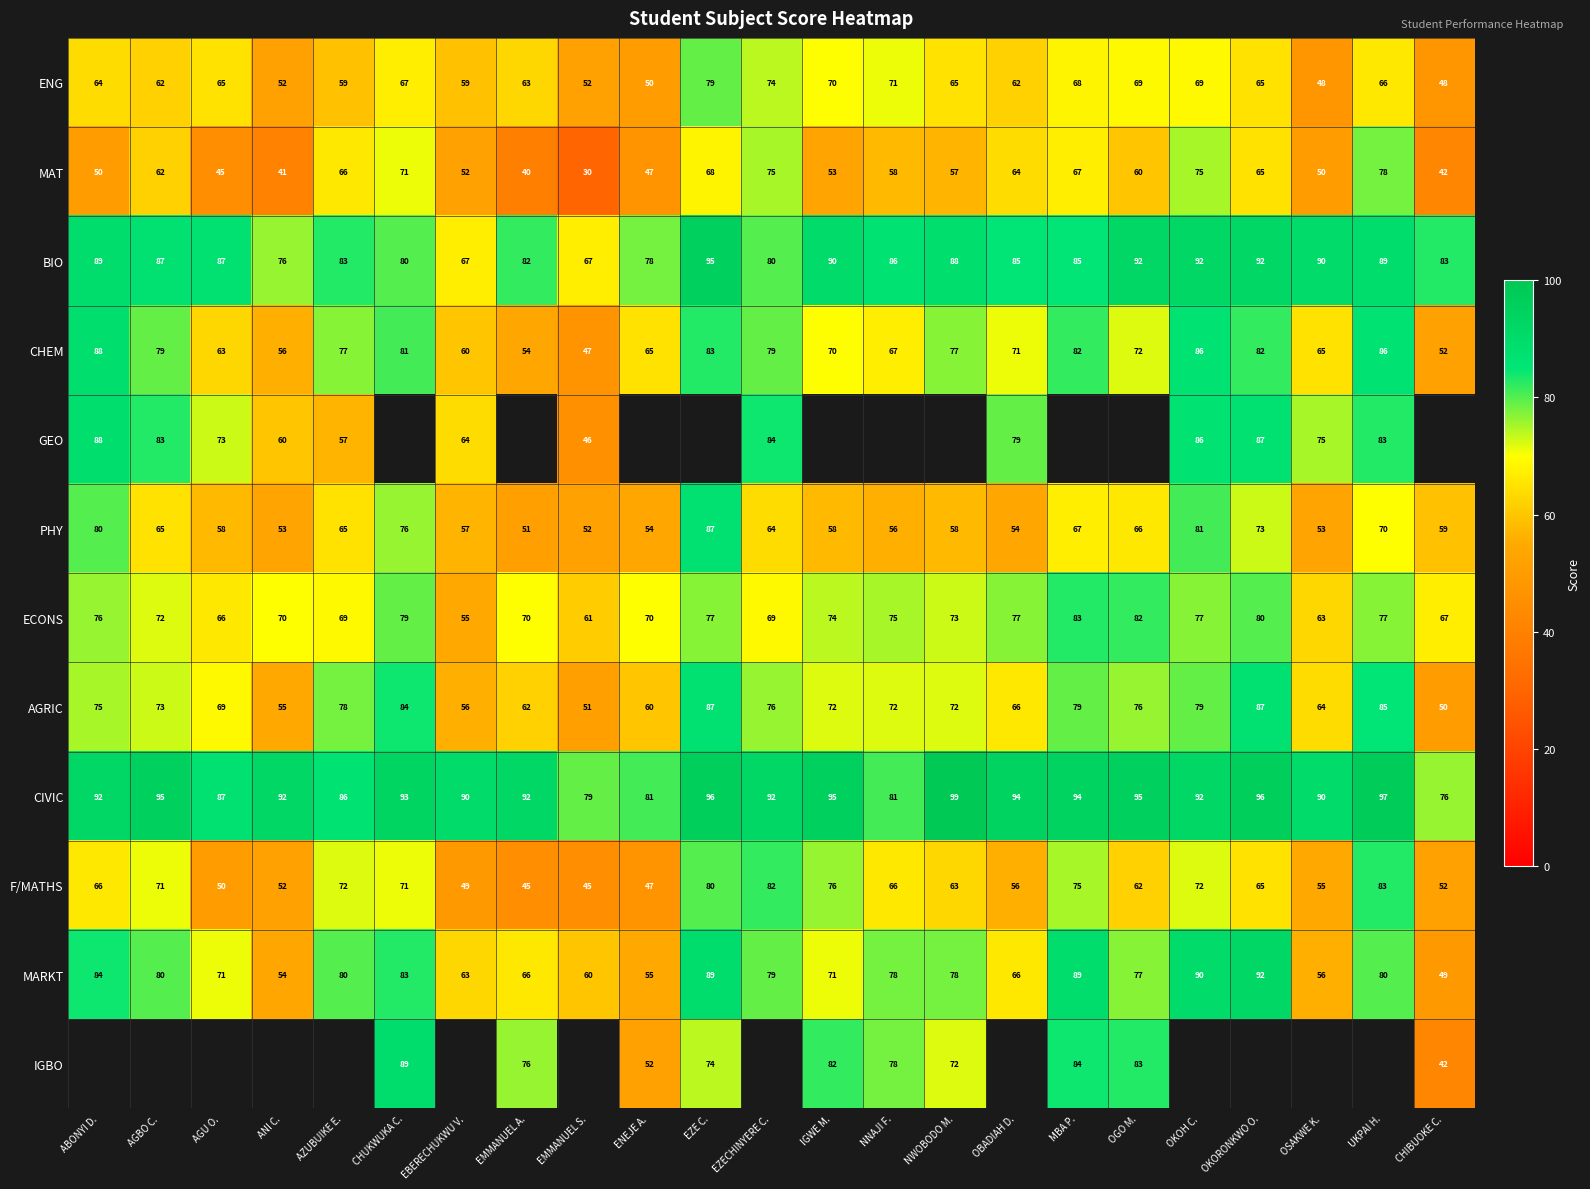

Count the number of data series in this chart.

12